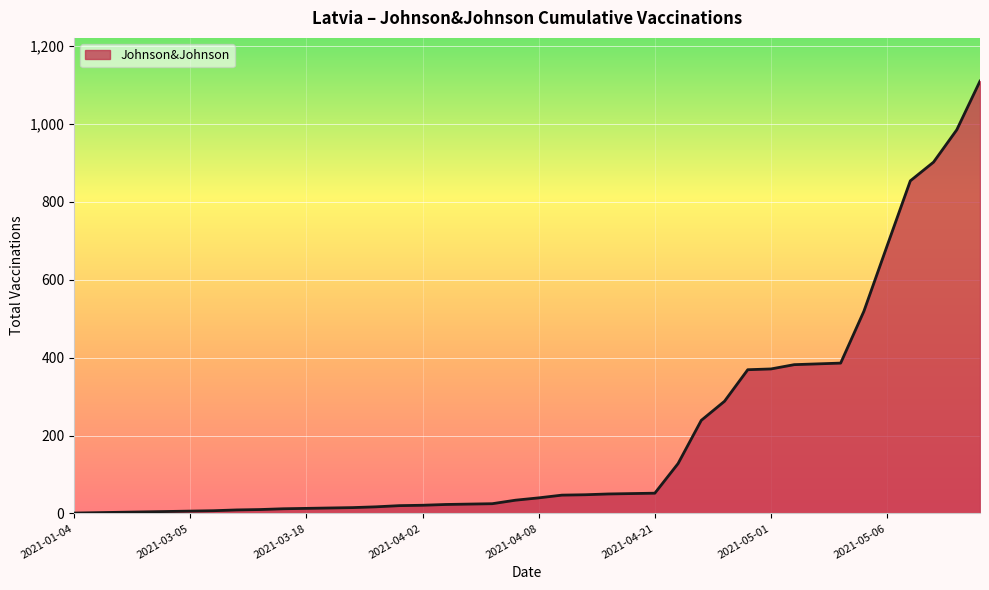

Does the chart display data point markers on the line(s)?

No